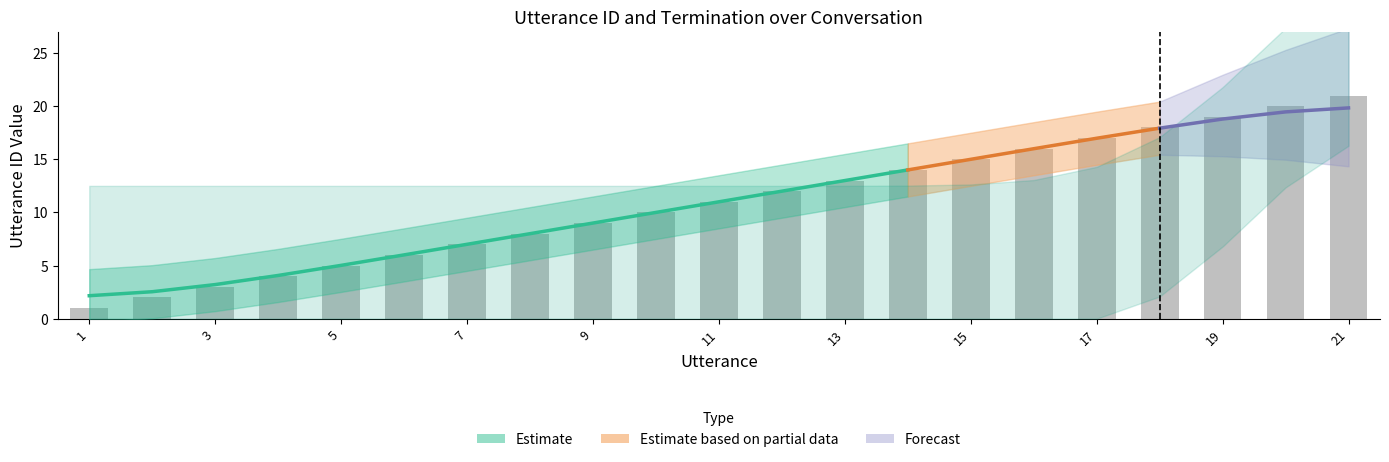

Reading left to right, transcribe all the data shown in this chart.

1	2	3	4	5	6	7	8	9	10	11	12	13	14	15	16	17	18	19	20	21